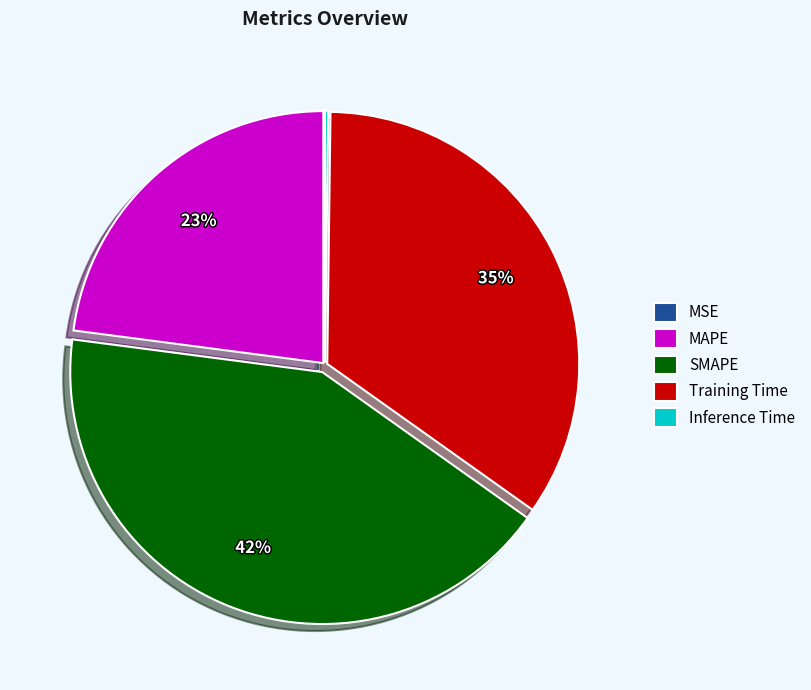

Does SMAPE represent more than half of the total?

No